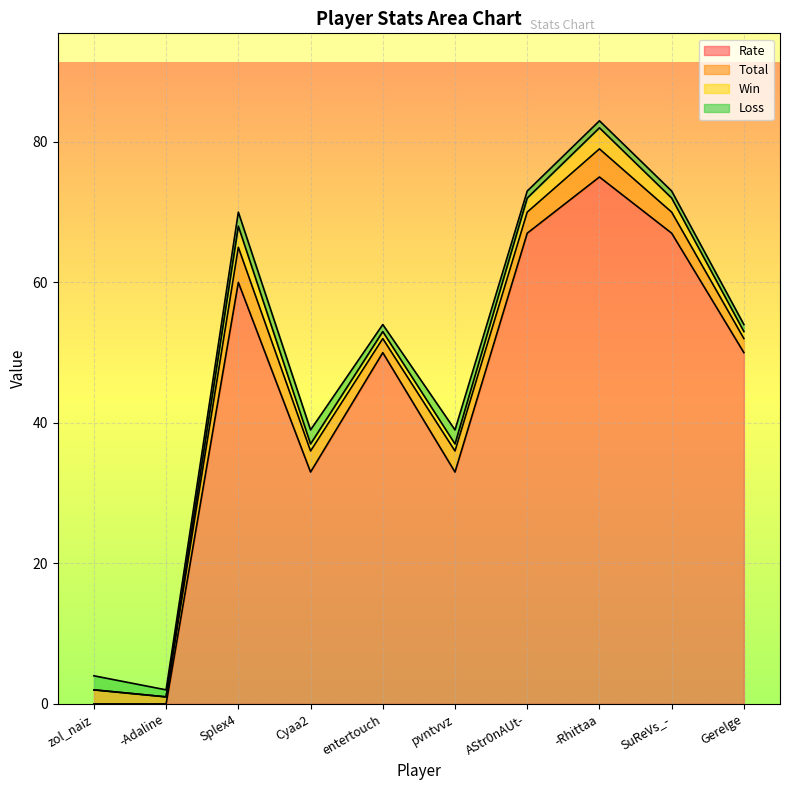

Is it true that Win equals 2 at -Rhittaa?

False